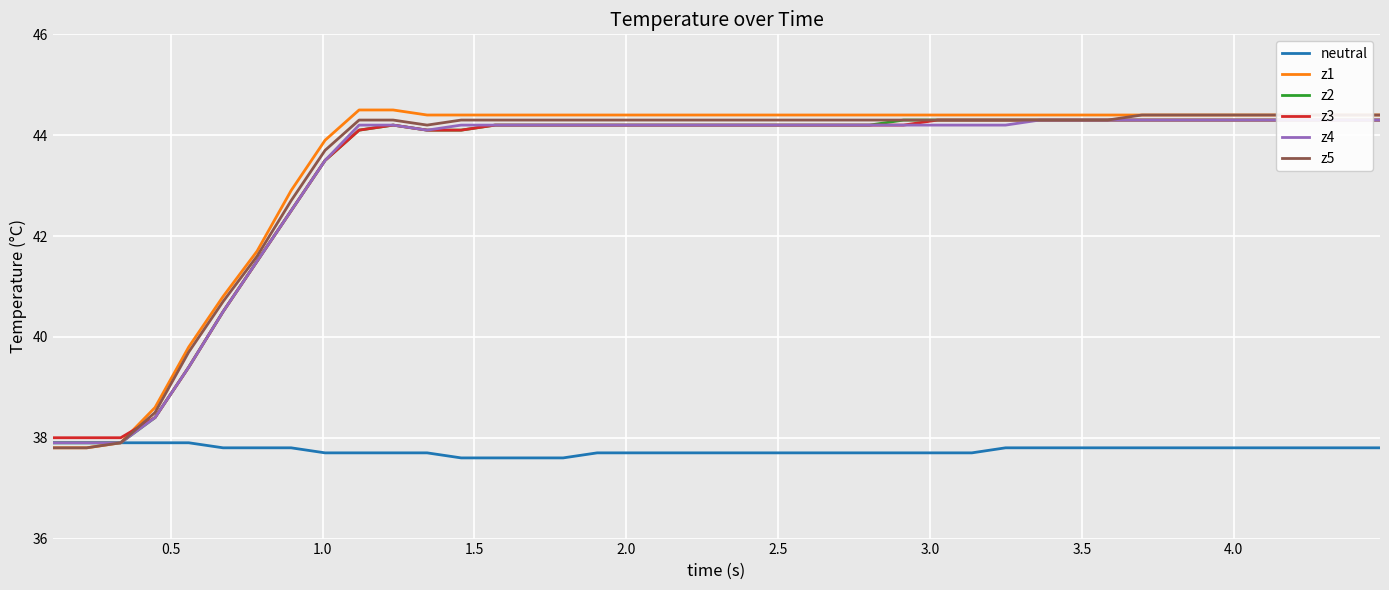

True or false: z1 has more than 0 points higher than both neighbors.

False